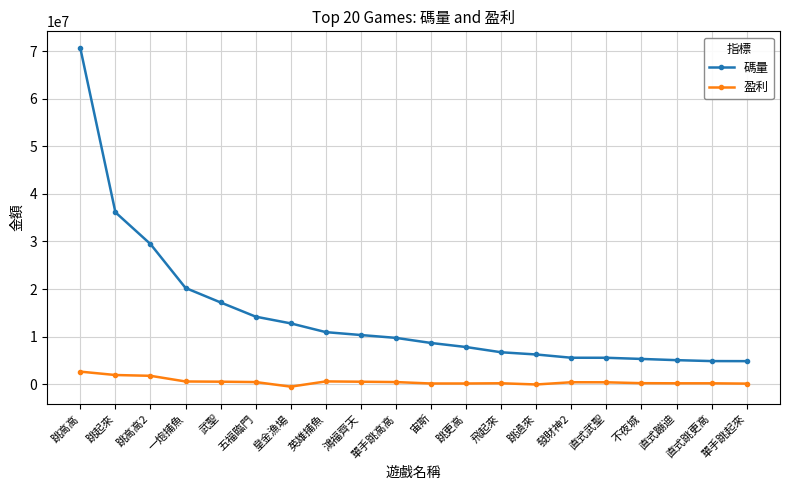

The value of 碼量 at 跳高高 is 118336628.8. True or false?

False